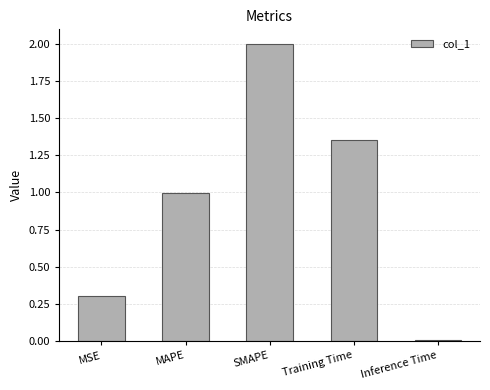

Which has a higher value, MSE or Inference Time?

MSE